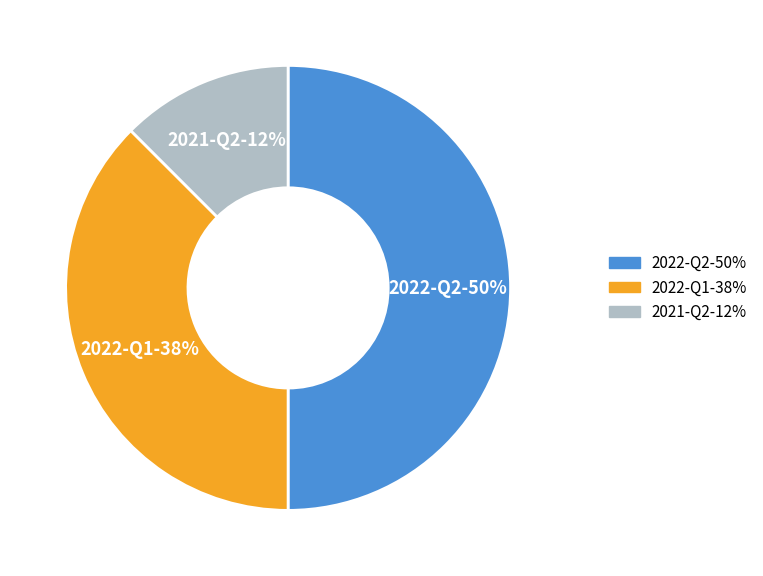

What is the largest slice in the pie chart?

2022-Q2